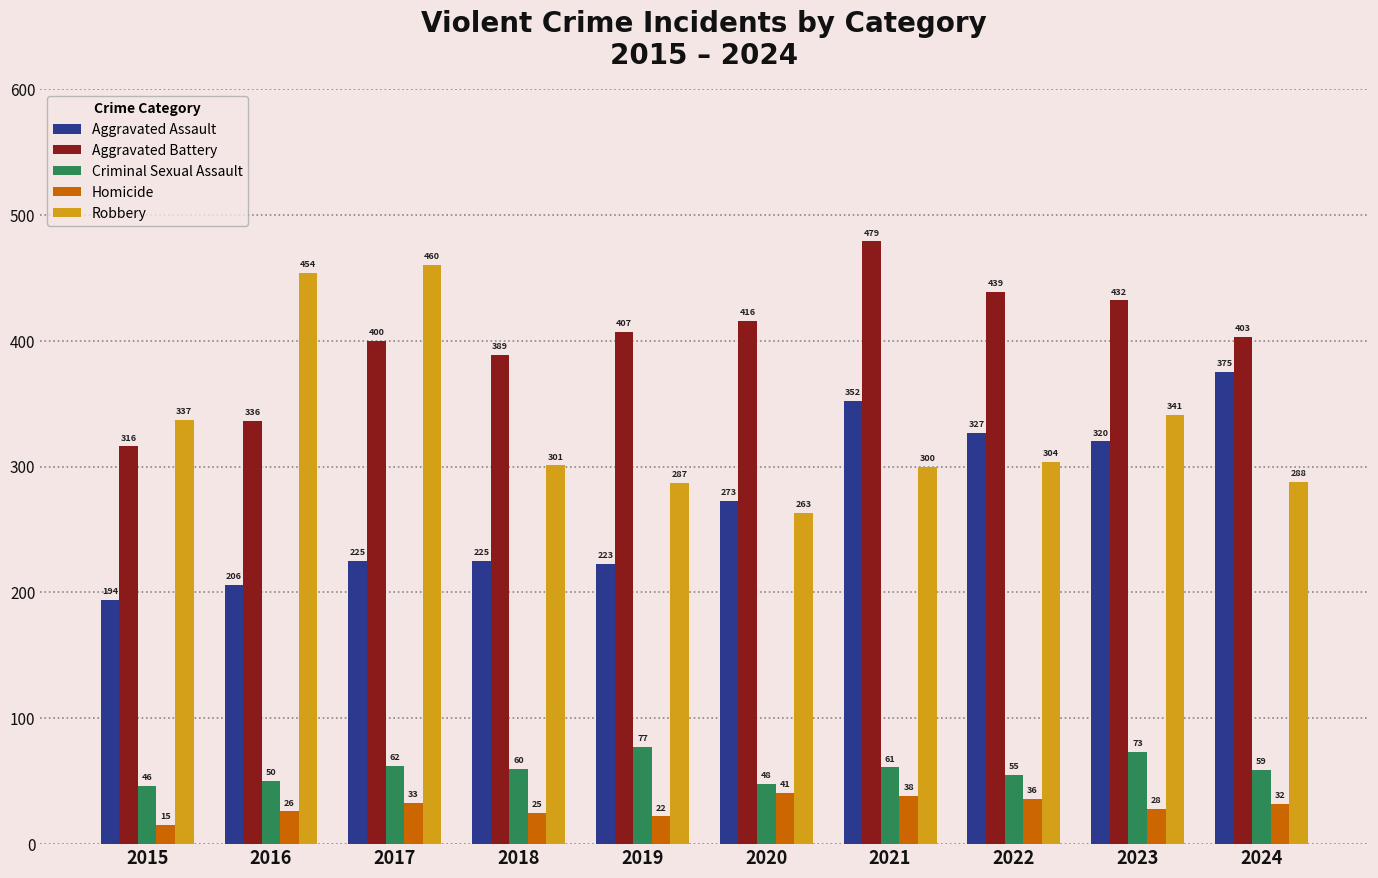

How many groups of bars are there?

10